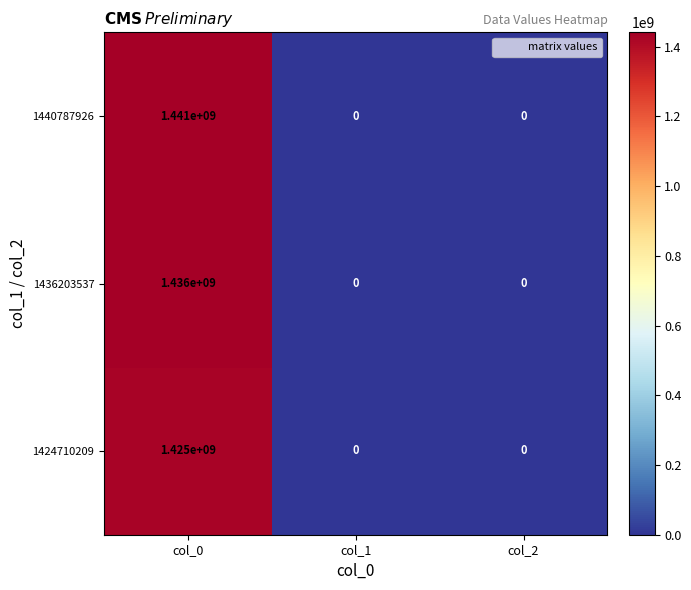

How many 1440787926 values are between 0 and 1441000000?

3